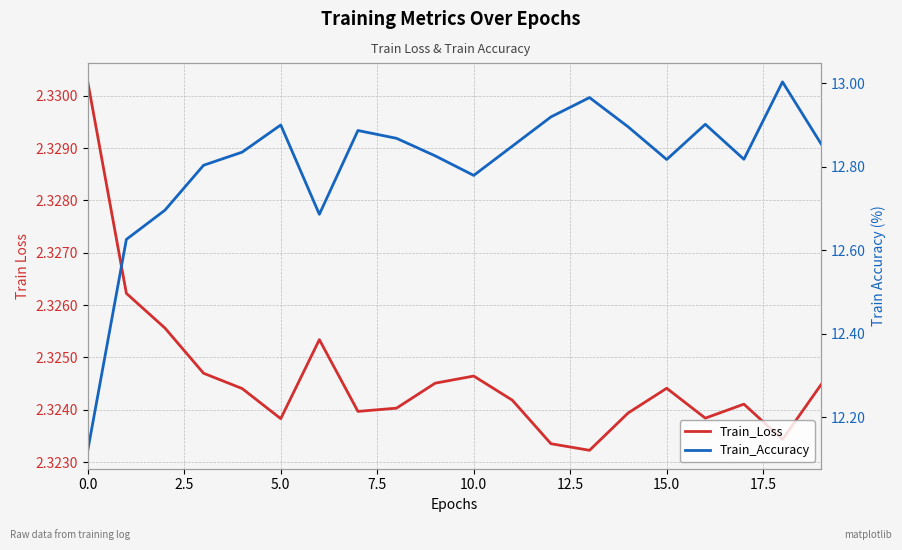

How many Train_Loss values are between 2 and 3?

20